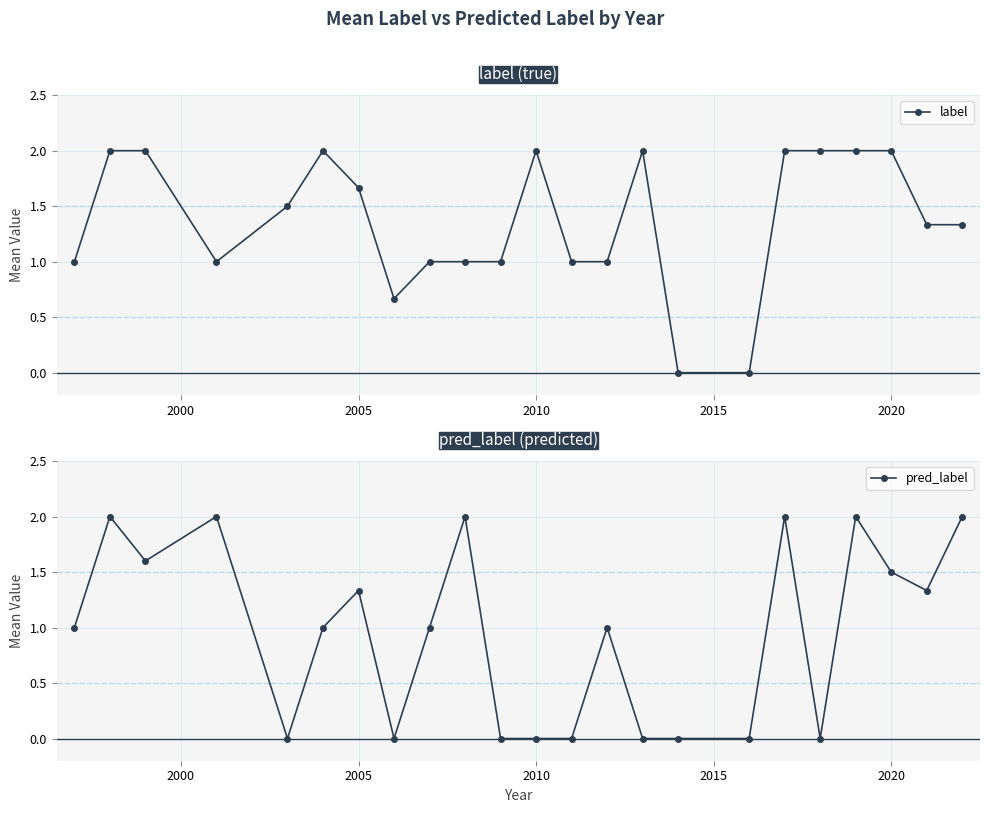

True or false: label has more than 1 interior local peaks.

True